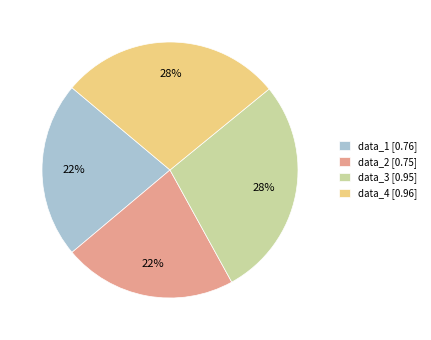

Is data_3 the majority of the pie?

No